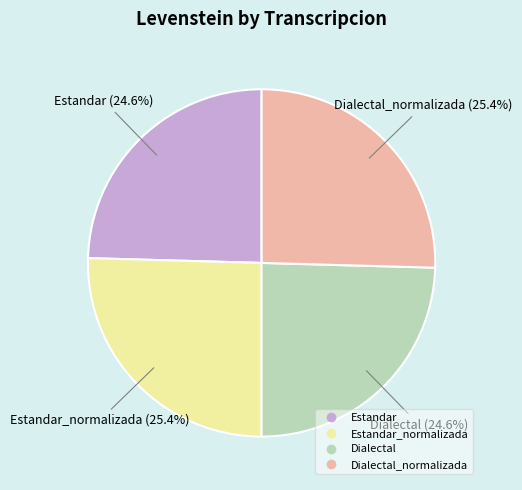

Does any single category account for the majority?

No